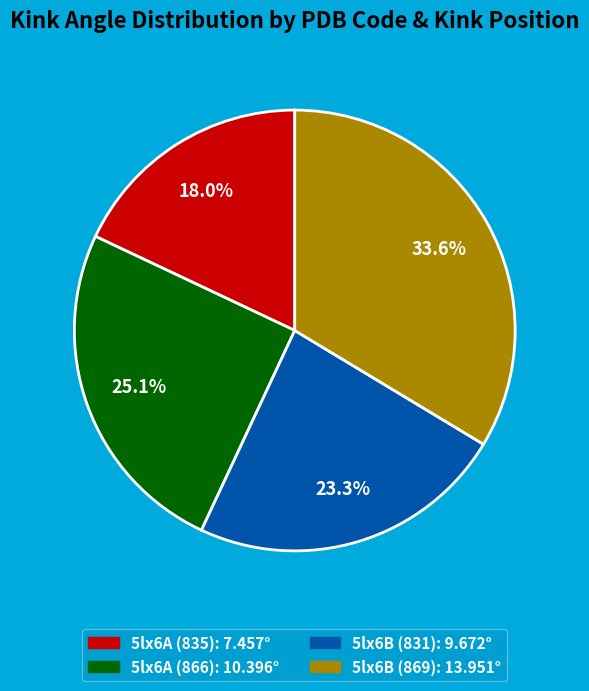

What portion of the pie excludes 5lx6A (835)?

82.0%